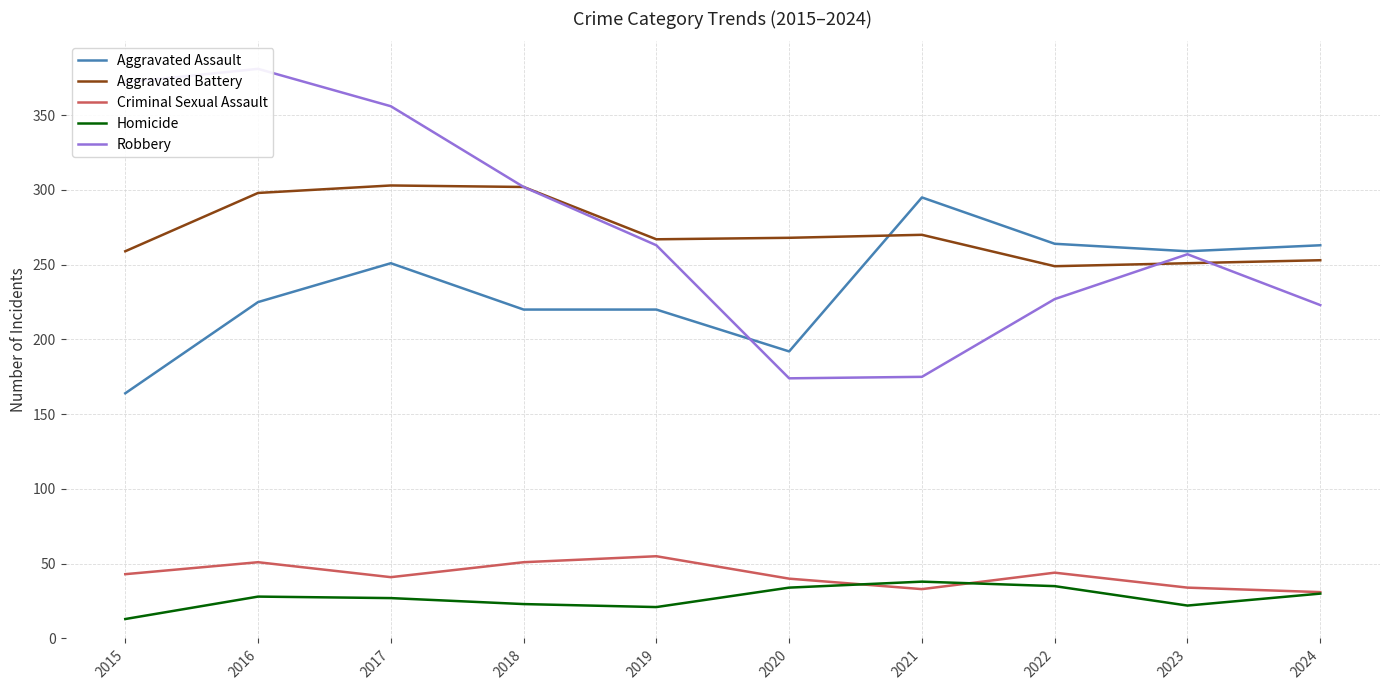

Is this an area chart (filled region under the line)?

No